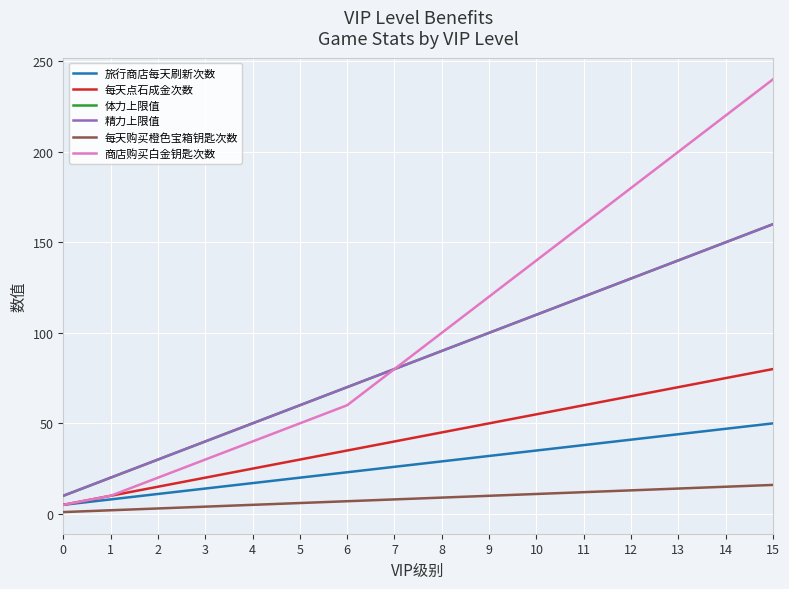

Does the chart have visible grid lines?

Yes